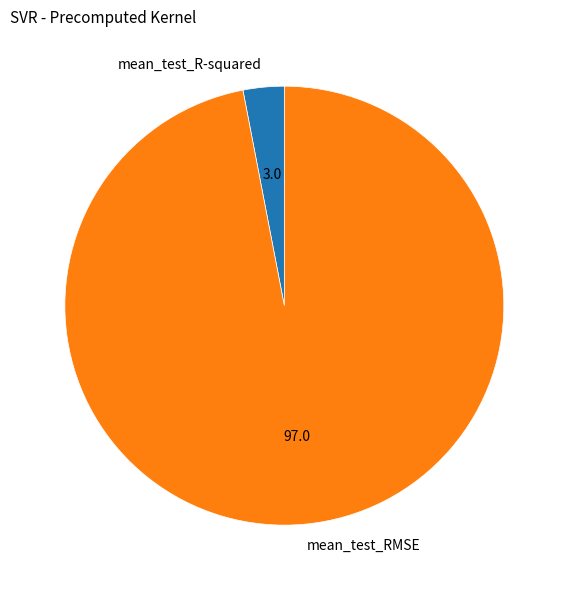

Which category has the smallest portion of the pie?

mean_test_R-squared